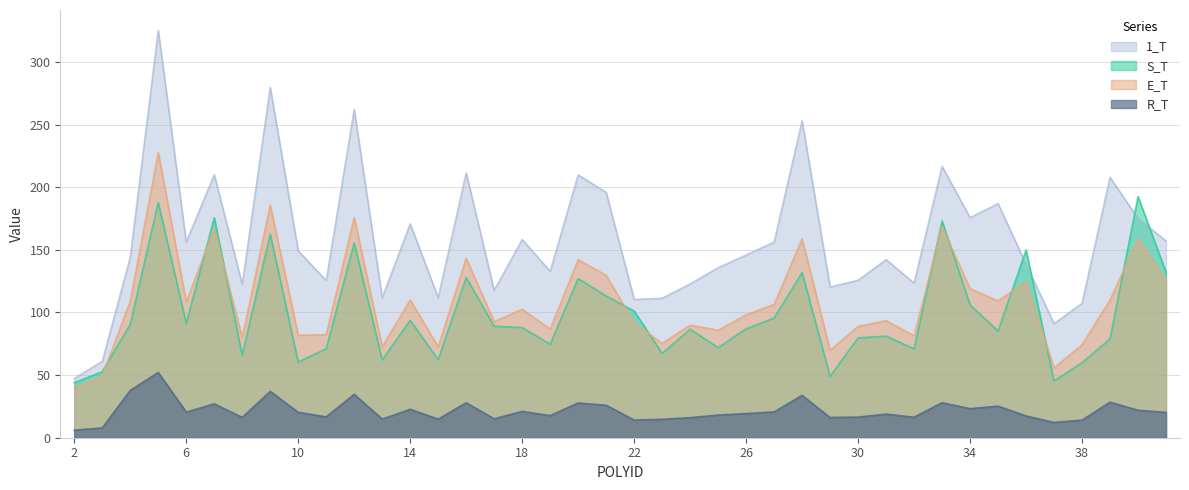

What is the smallest value displayed?

6.0